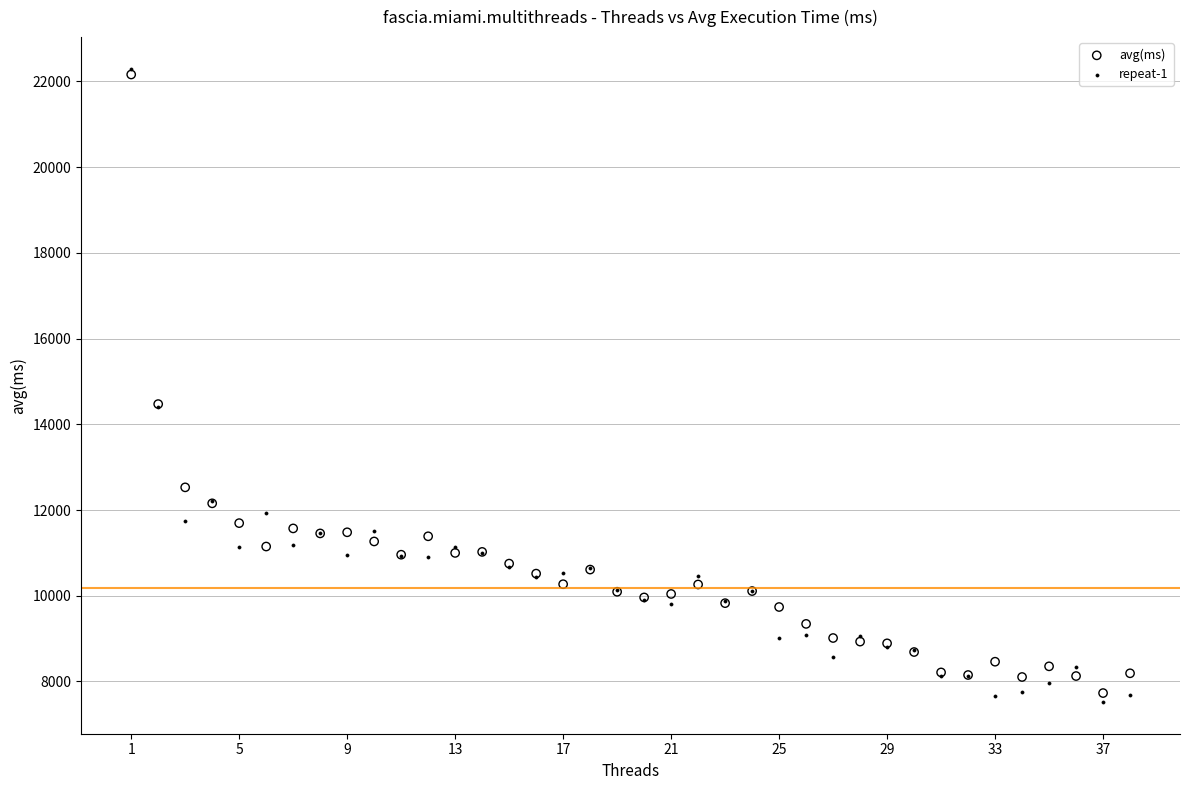

What are all the series names shown in the legend?

avg(ms), repeat-1